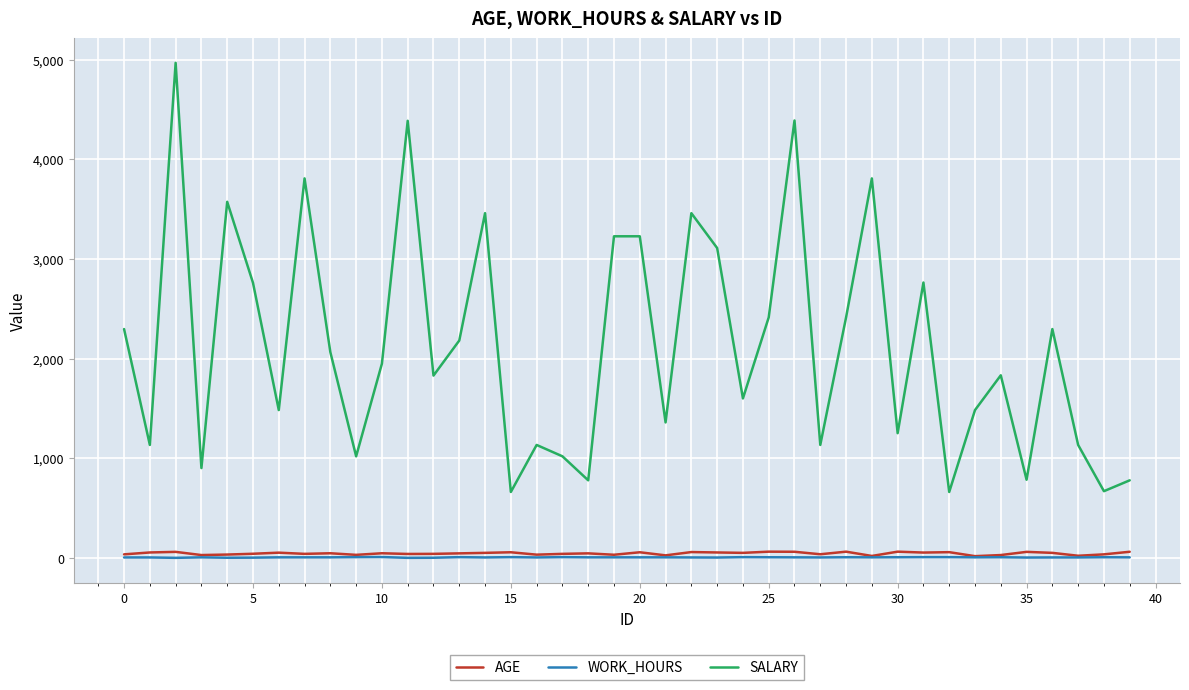

True or false: SALARY and AGE cross at least once.

False